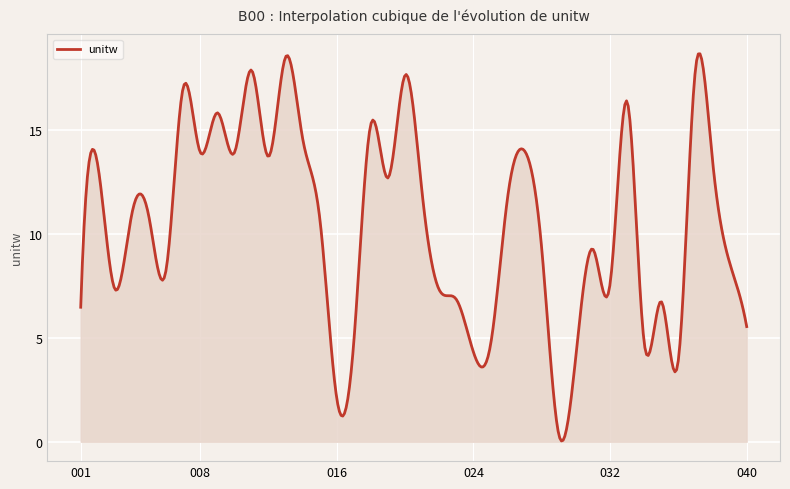

What is the maximum value shown in the chart?

18.7